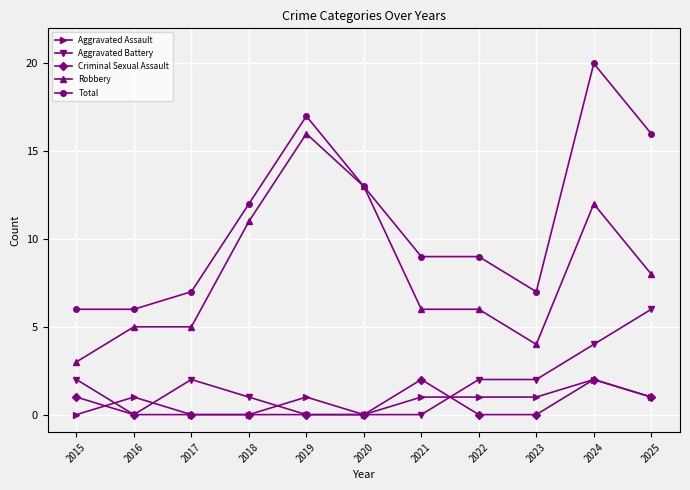

Read the Robbery value at 2024, to the nearest 5.

10